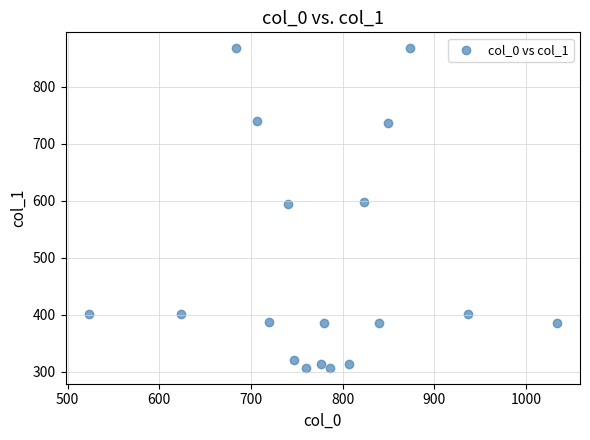

What is the range of X values (max minus min)?

510.0